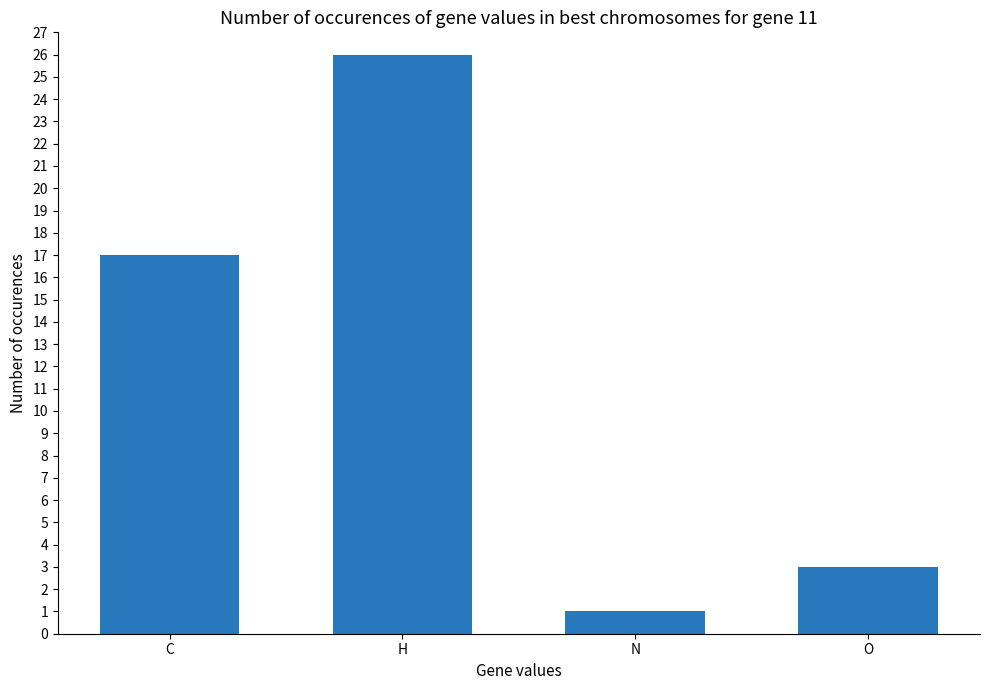

Reading left to right, transcribe all the data shown in this chart.

17	26	1	3